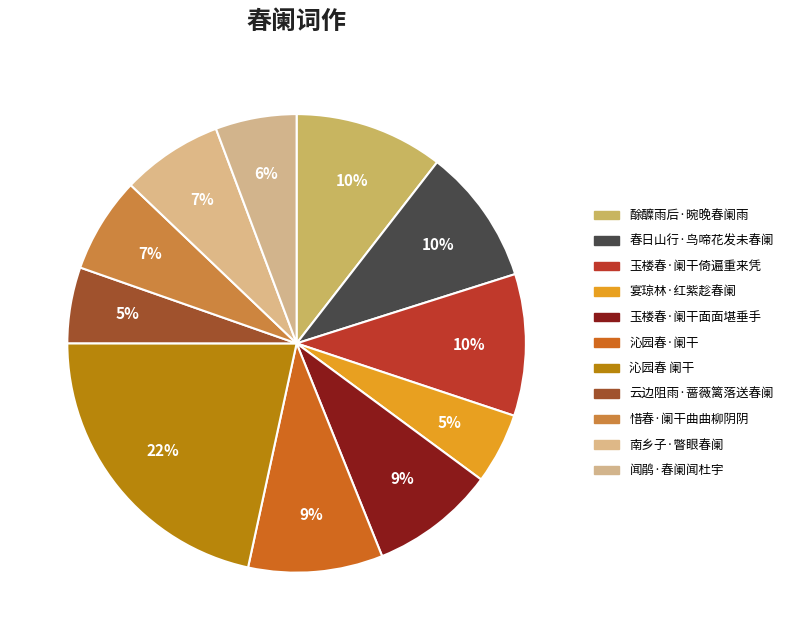

Which slice is the largest?

沁园春 阑干